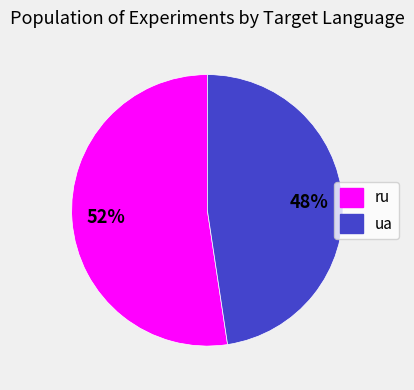

How many segments does this pie chart have?

2